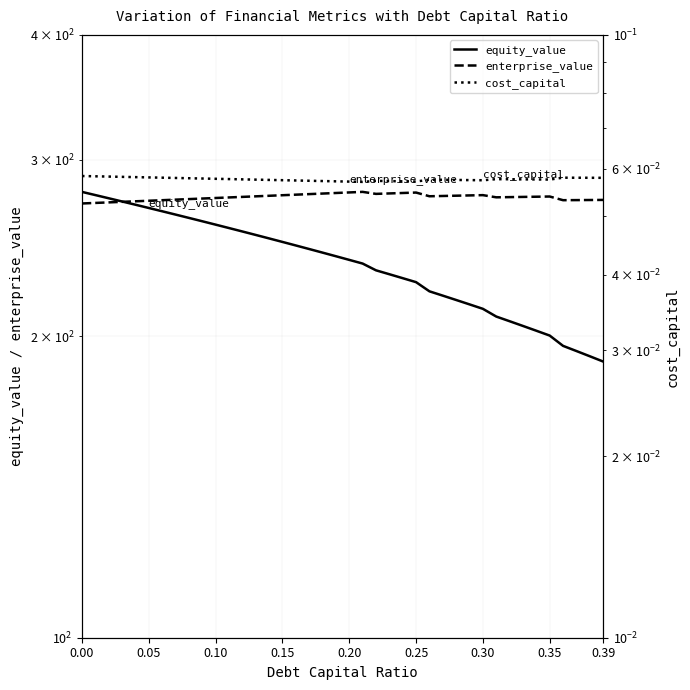

What is the maximum value shown in the chart?

278.8